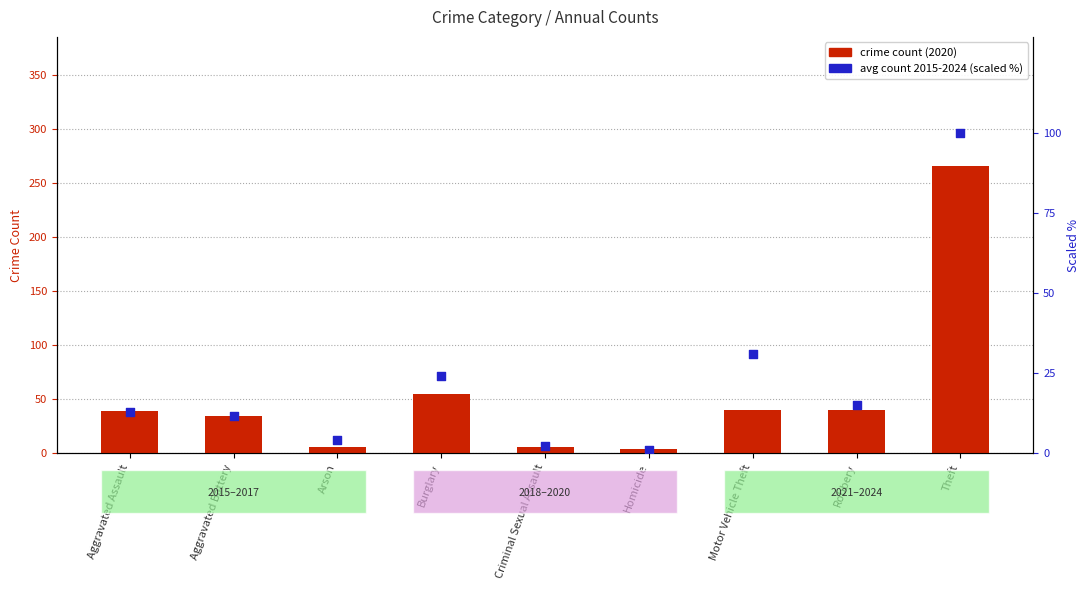

At how many categories does at least one series exceed 239?

1